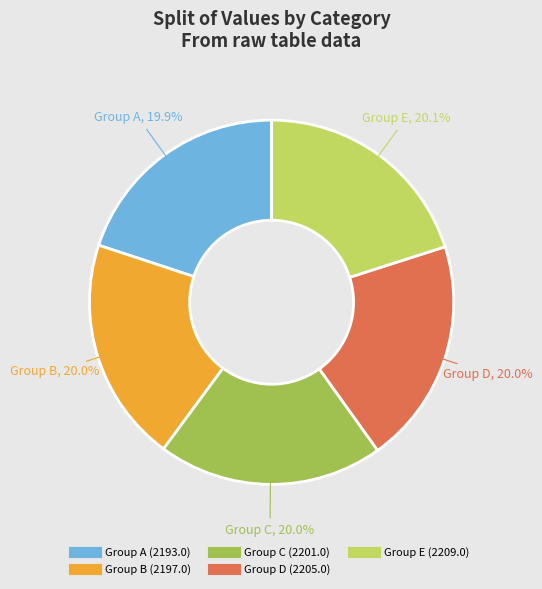

Is there any slice that represents more than half of the pie?

No